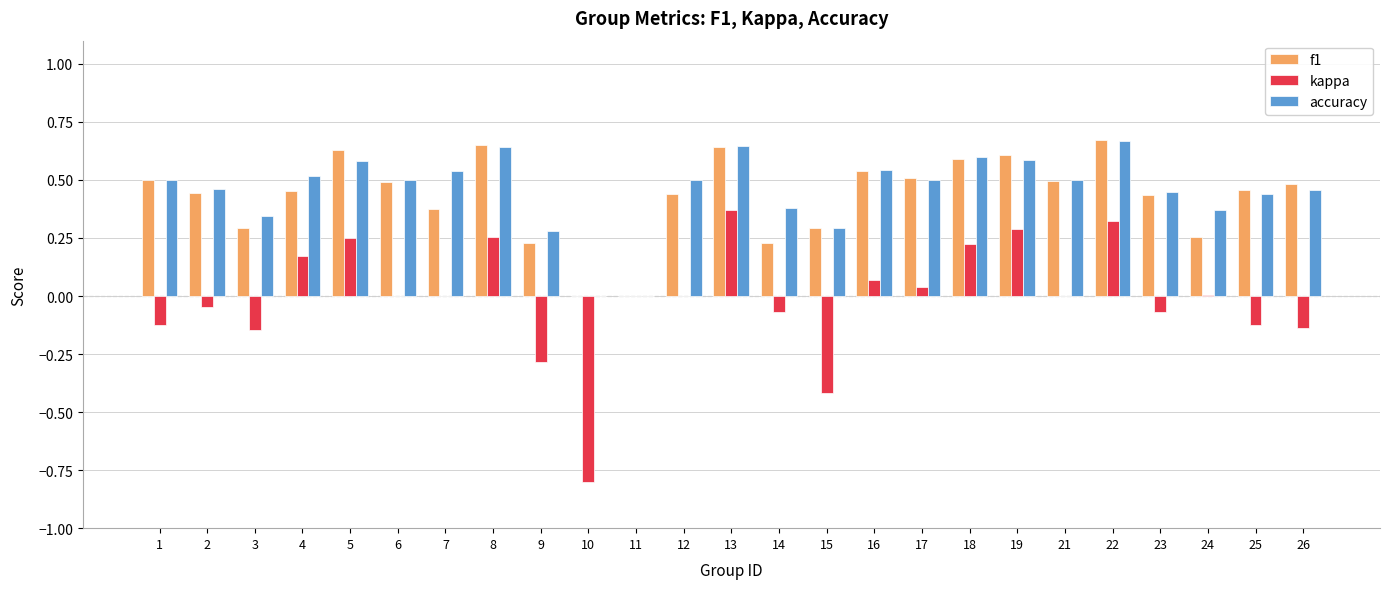

The value of f1 at 26 is 0.3. True or false?

False